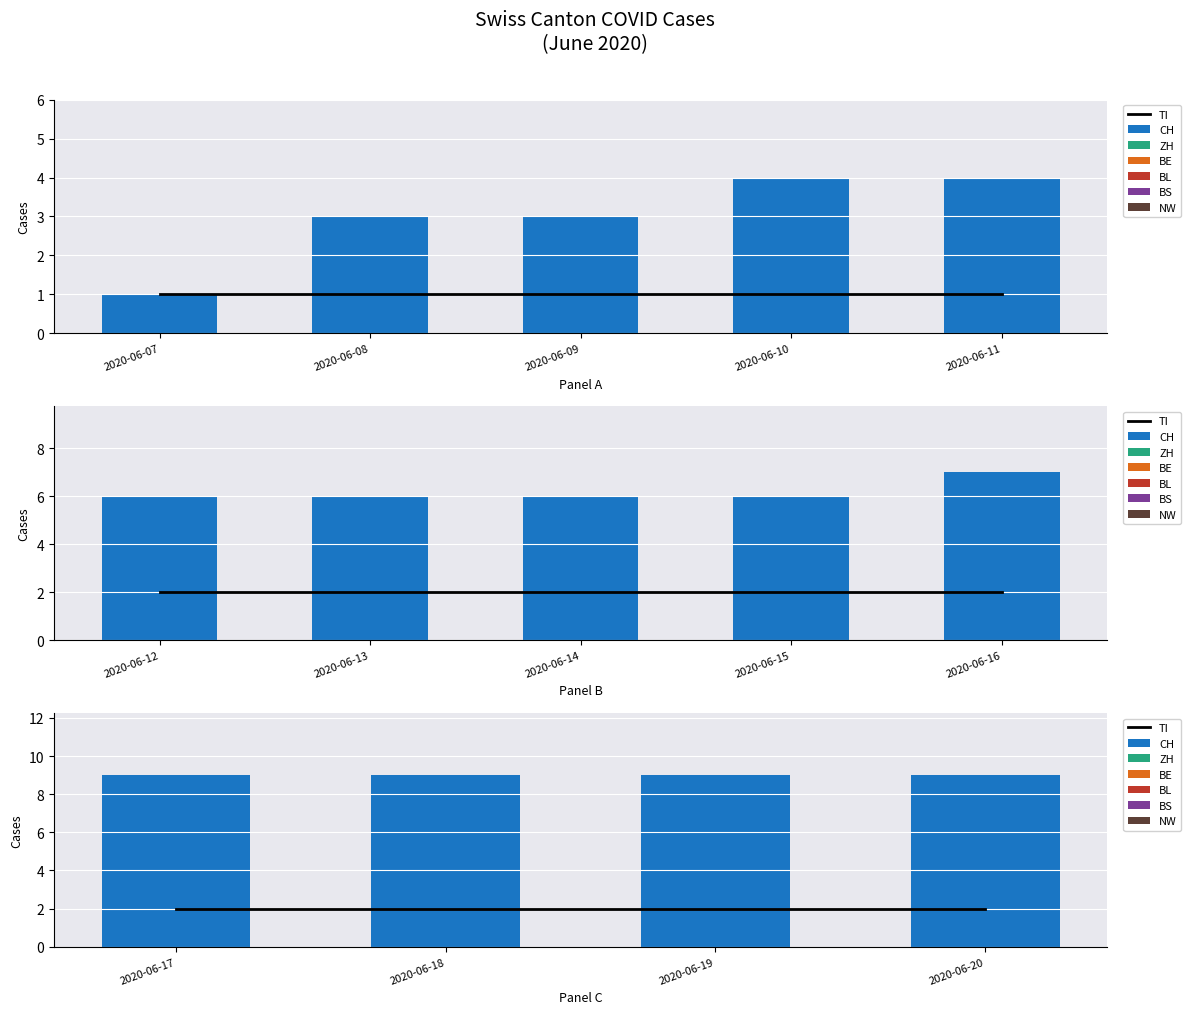

Which series has the largest total across all categories?

CH